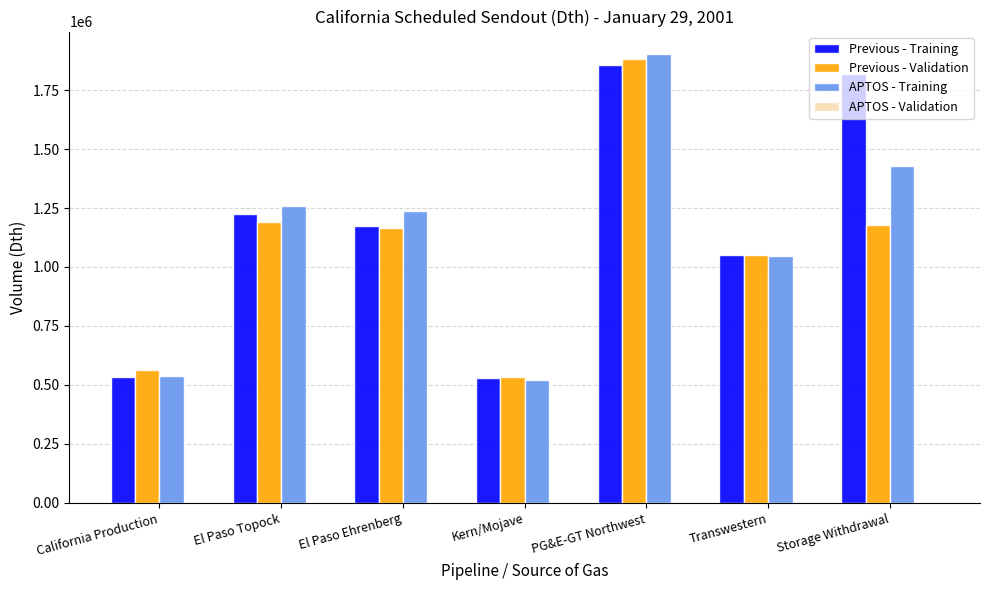

What is the highest value of the APTOS - Training series?

1902800